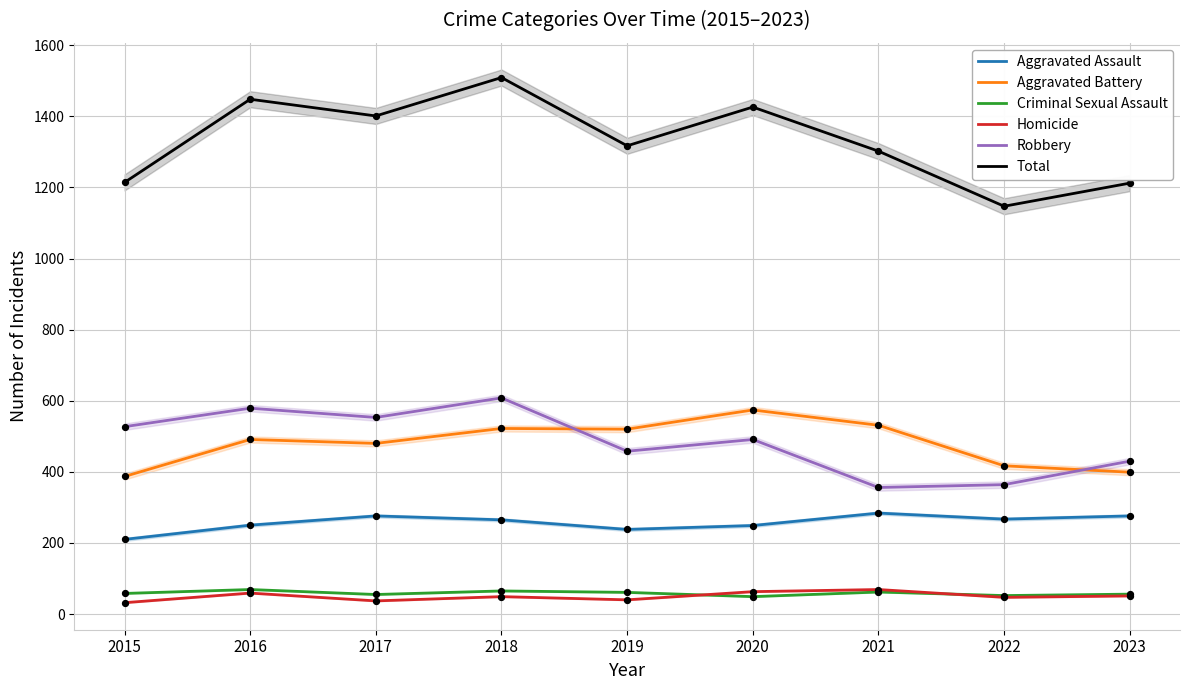

Which series reaches the minimum Y coordinate?

Homicide